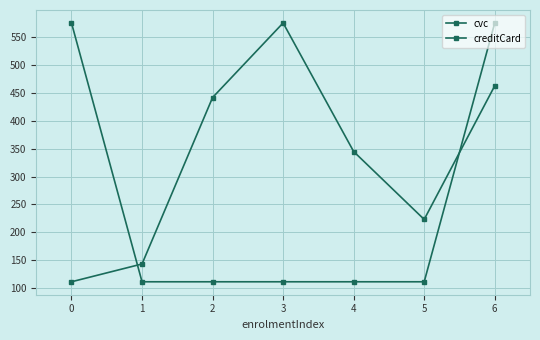

What is the greatest value displayed?

576.0